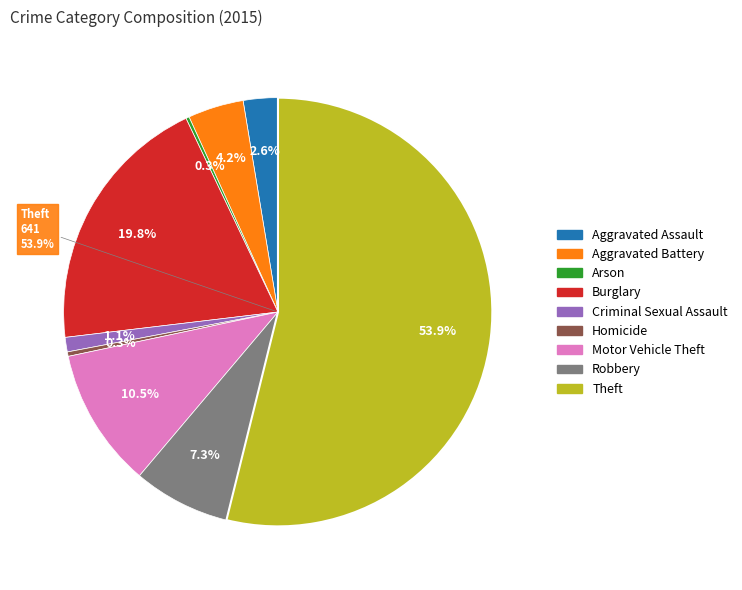

Does Motor Vehicle Theft account for over 50% of the chart?

No